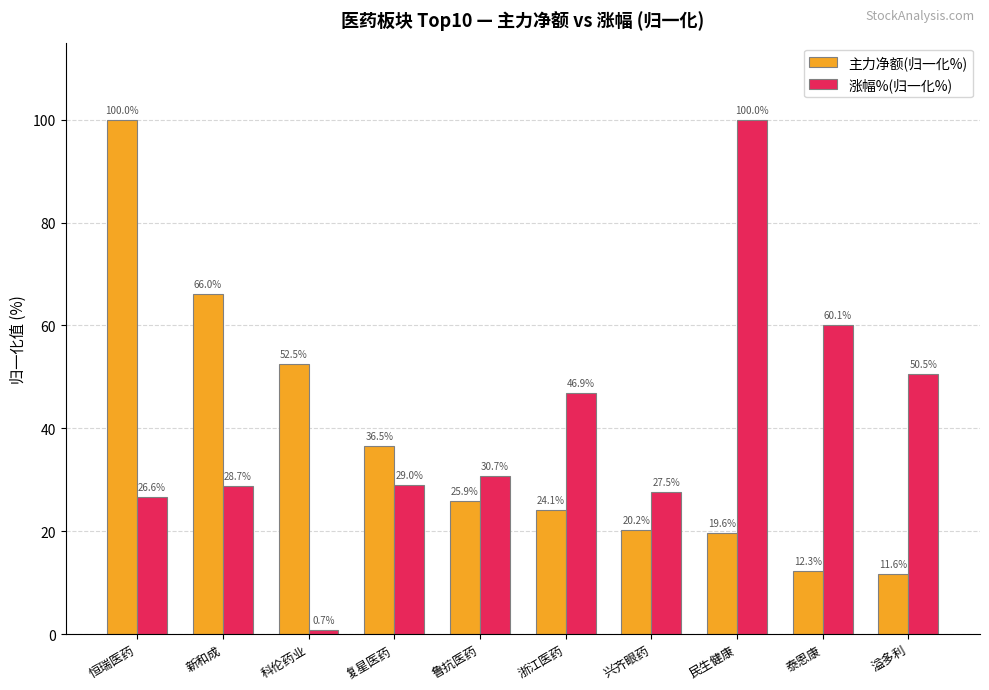

What is the total value across all series at 科伦药业?

53.2